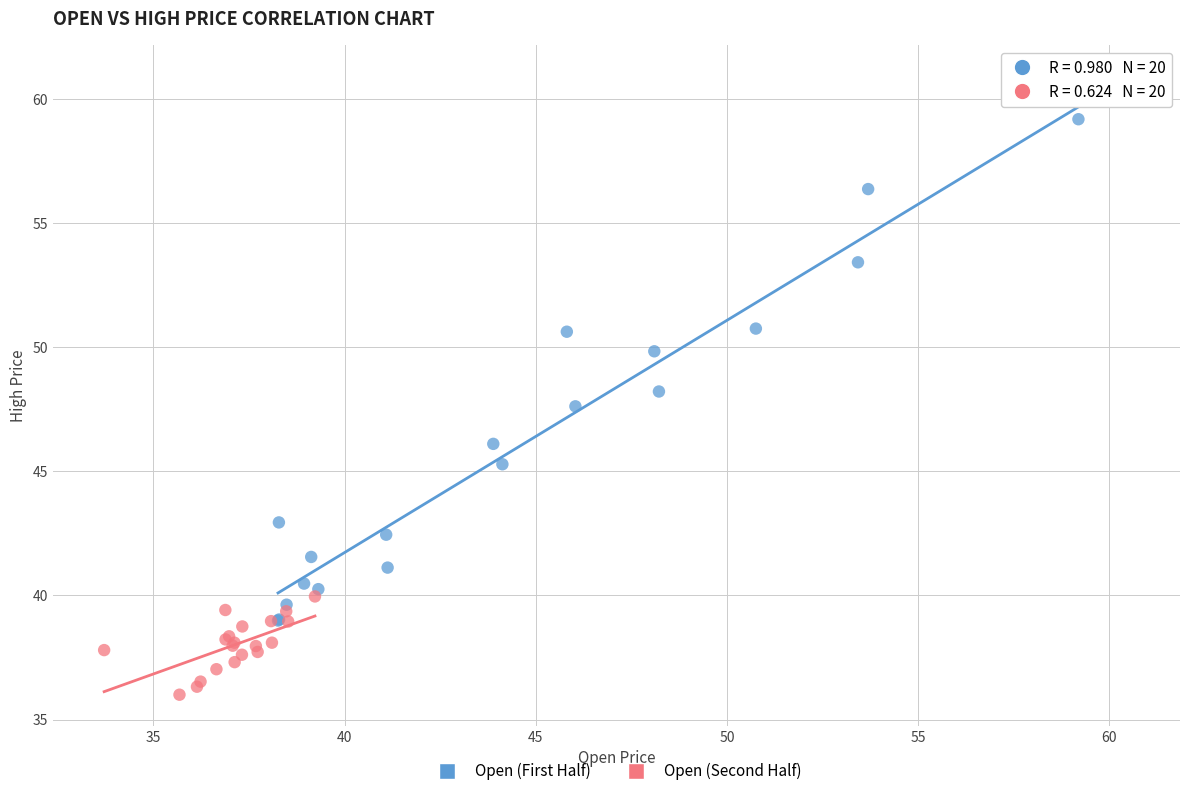

Which series contains the highest Y value?

Open (First Half)